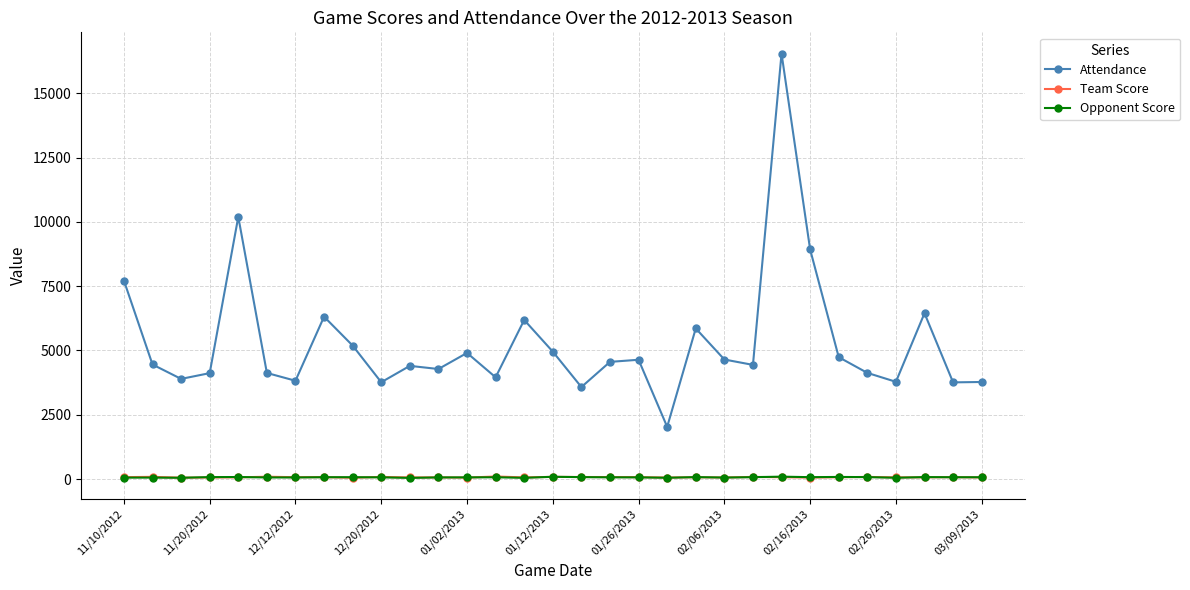

How many lines are shown in the chart?

3